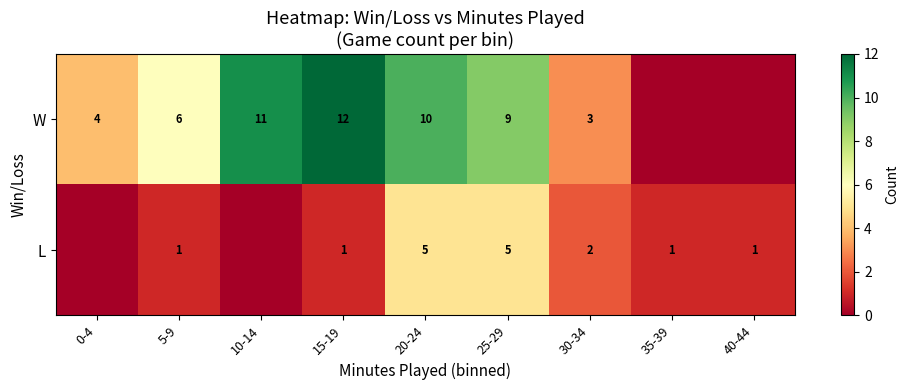

Is the value of L at 35-39 greater than the value of W at 10-14?

No